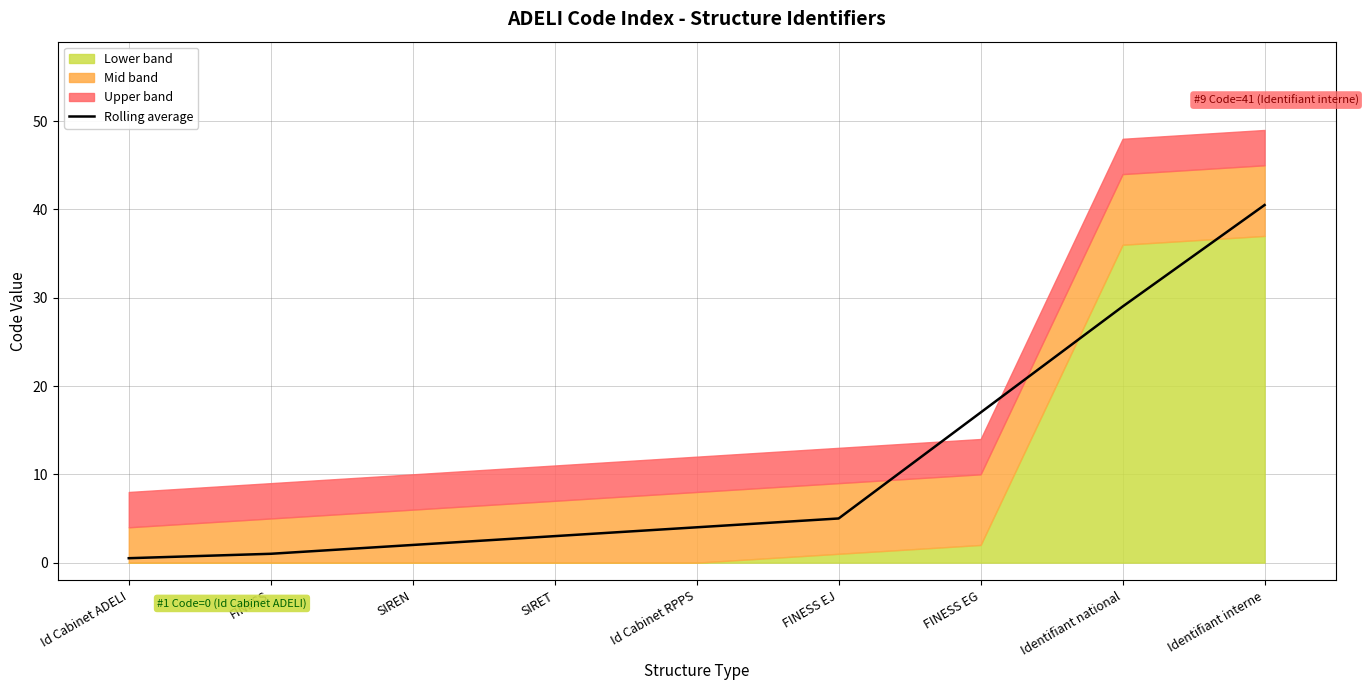

At which category does the chart reach its peak across all series?

Identifiant interne